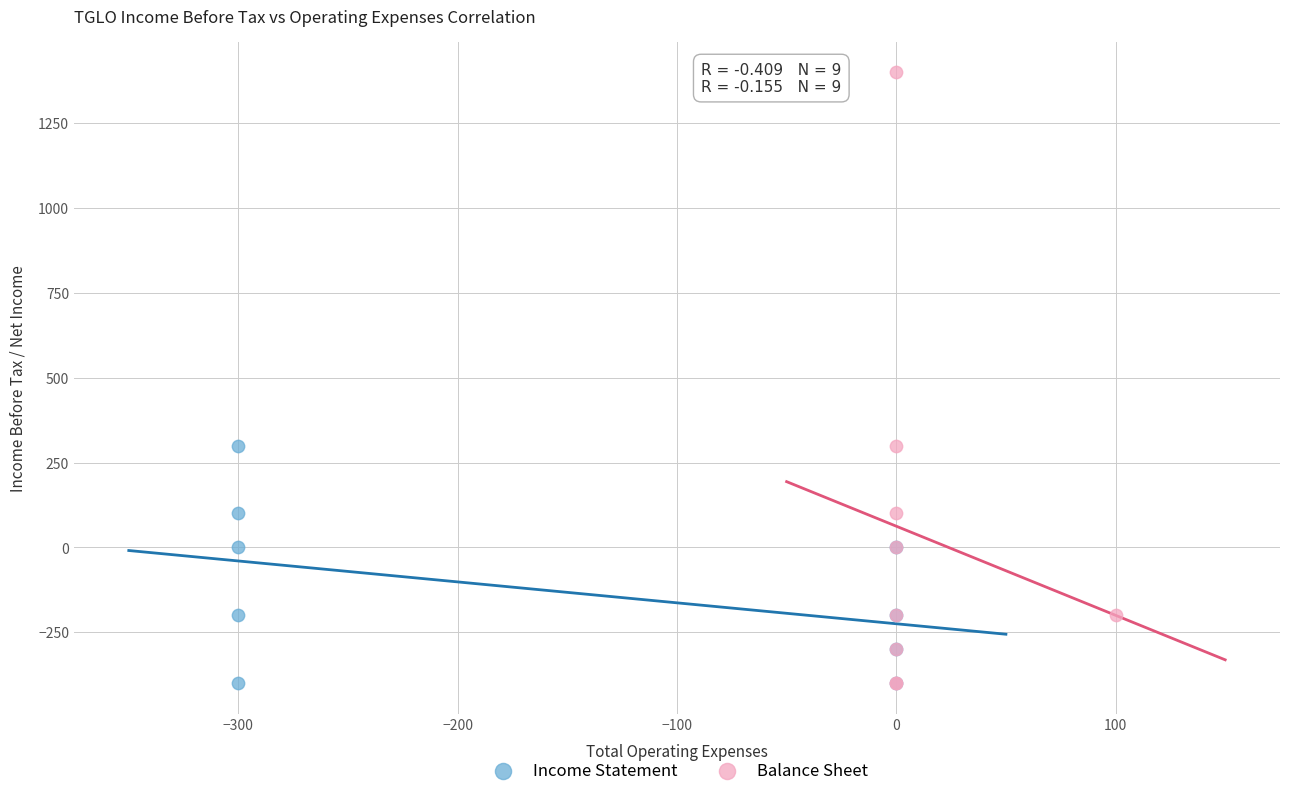

Which series has the largest Y range (max minus min)?

Balance Sheet